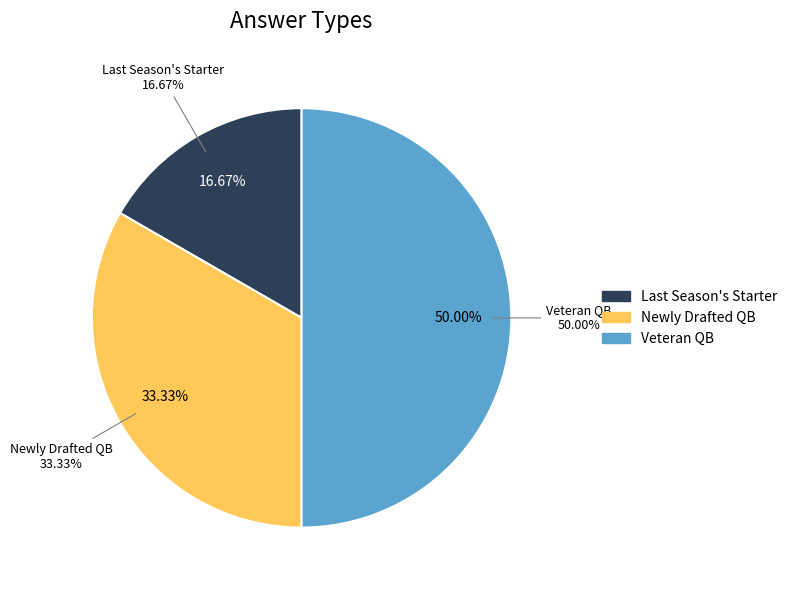

Count the number of slices in the pie.

3